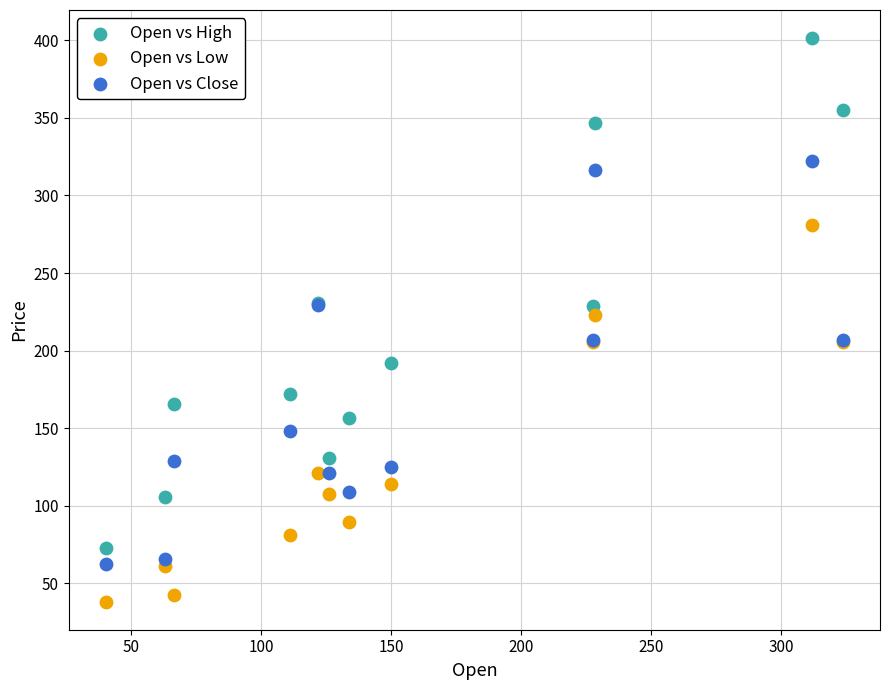

What is the X range (max minus min) for the scatter plot?

283.4